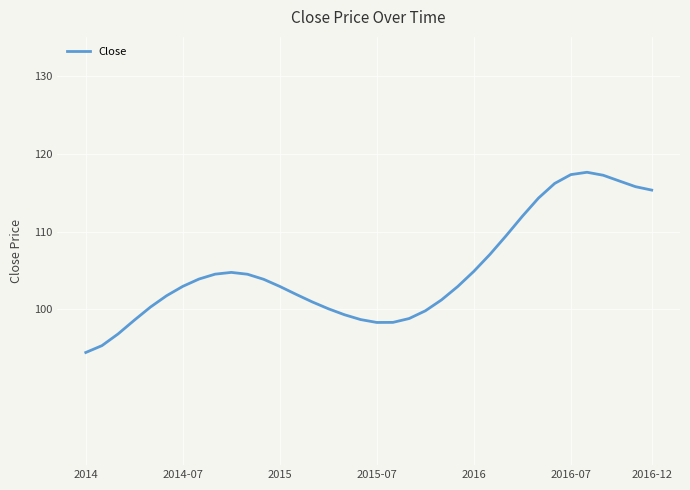

How many lines are shown in the chart?

1